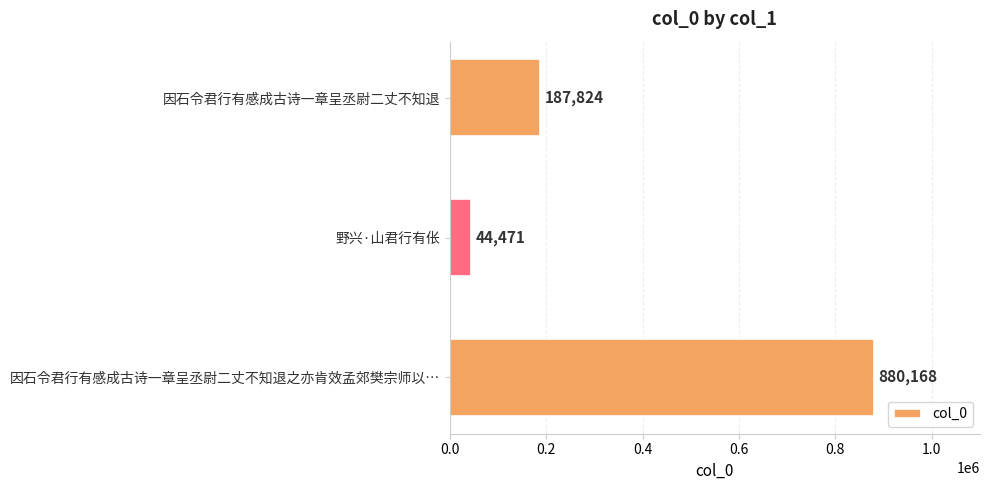

List the labels in order of value, smallest first.

野兴·山君行有伥, 因石令君行有感成古诗一章呈丞尉二丈不知退, 因石令君行有感成古诗一章呈丞尉二丈不知退之亦肯效孟郊樊宗师以…